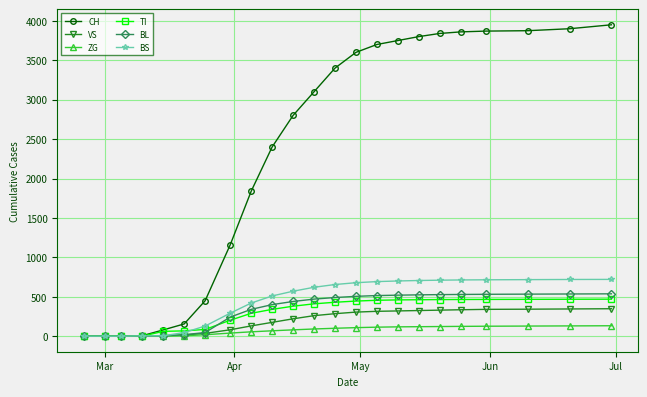

Which series has the widest spread of values?

CH